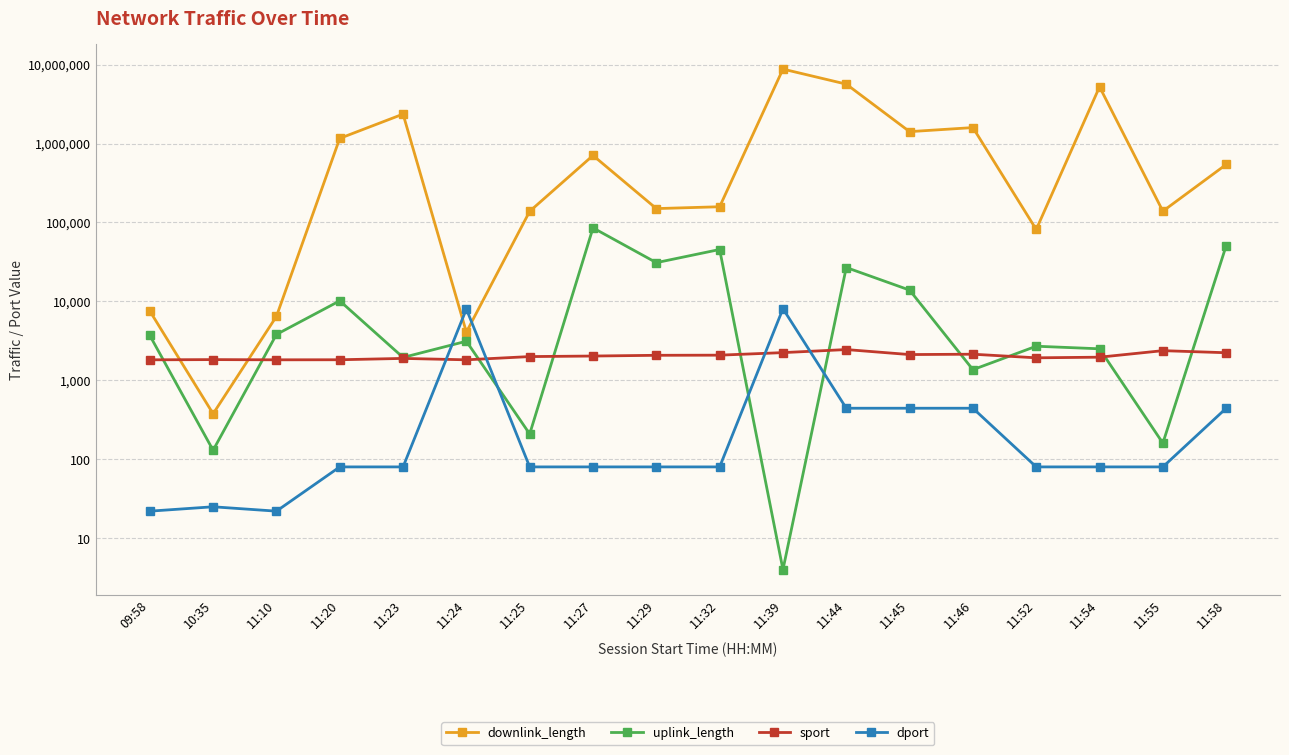

What value does the sport series have at 09:58?

1819